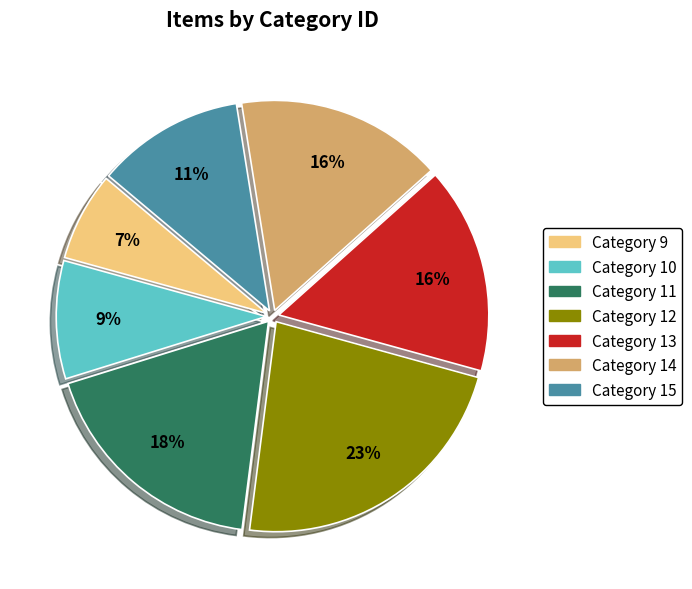

Between Category 11 and Category 14, which is larger?

Category 11